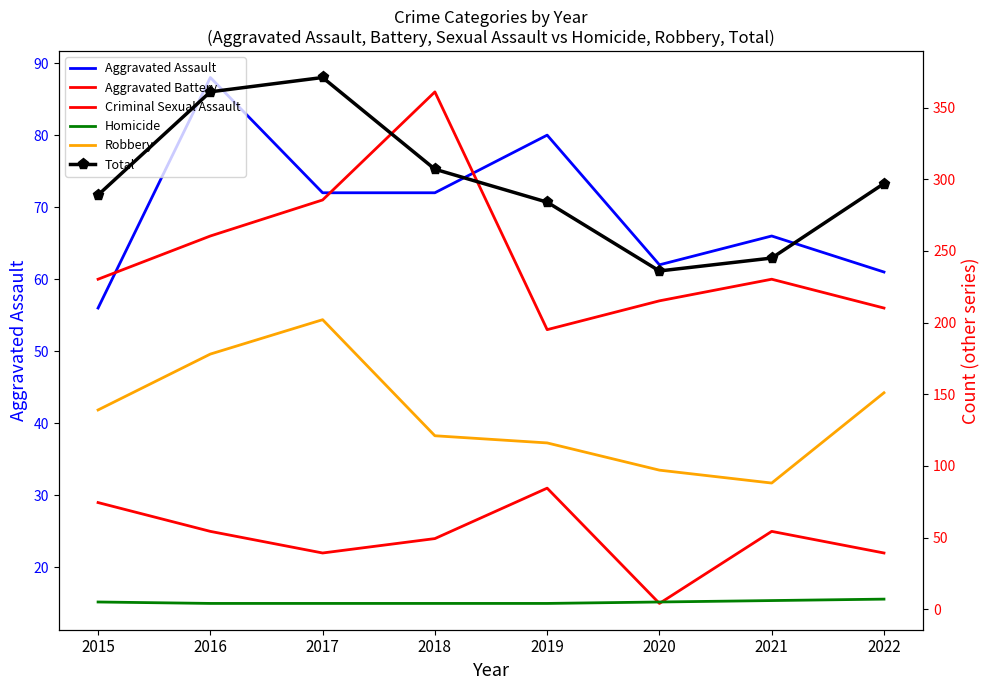

What is the maximum value for Criminal Sexual Assault?

31